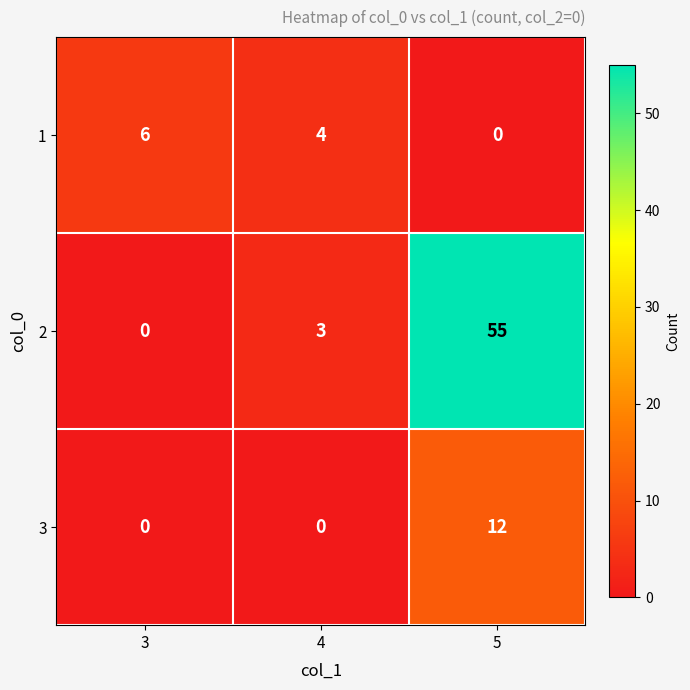

At 4, list the series in order from smallest to largest.

3, 2, 1